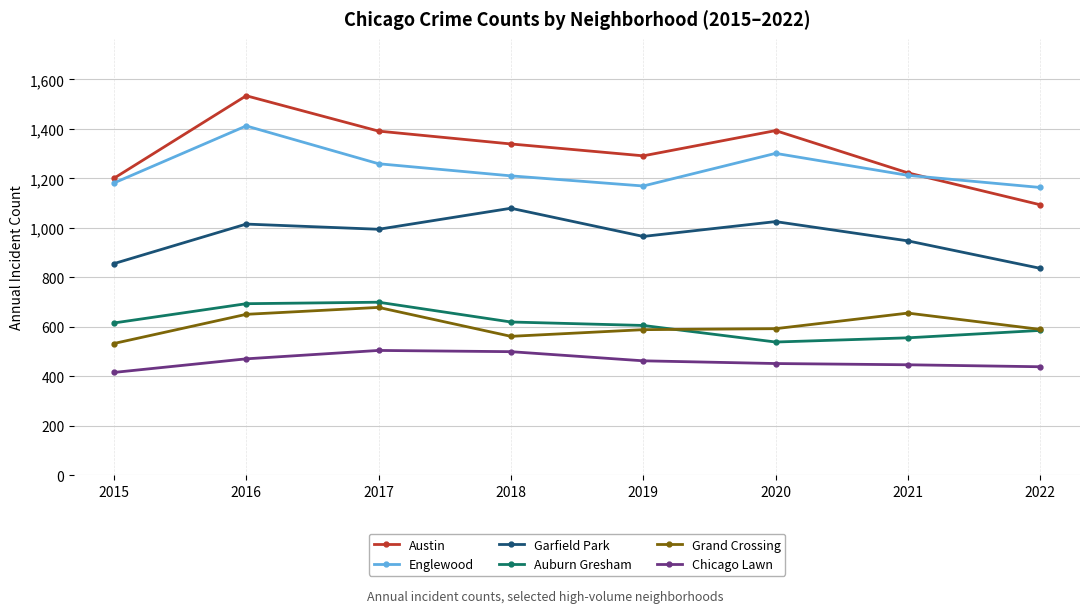

What is the difference between the highest and lowest values at 2015?

785